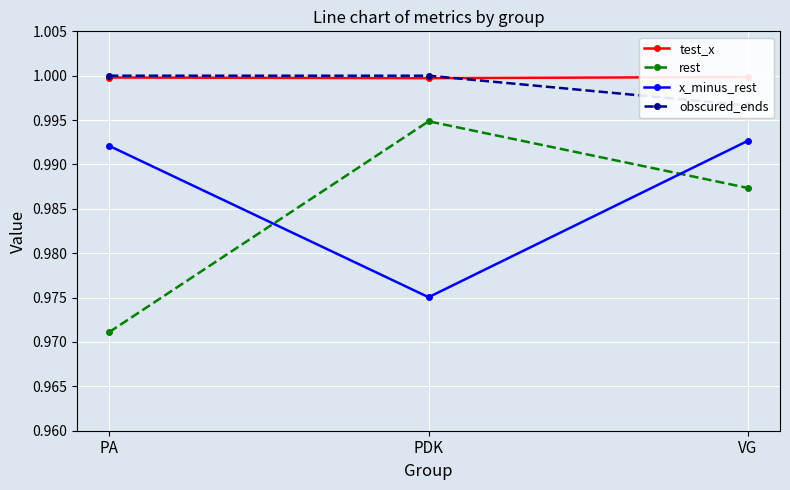

The test_x series shows 0.5 at VG. True or false?

False